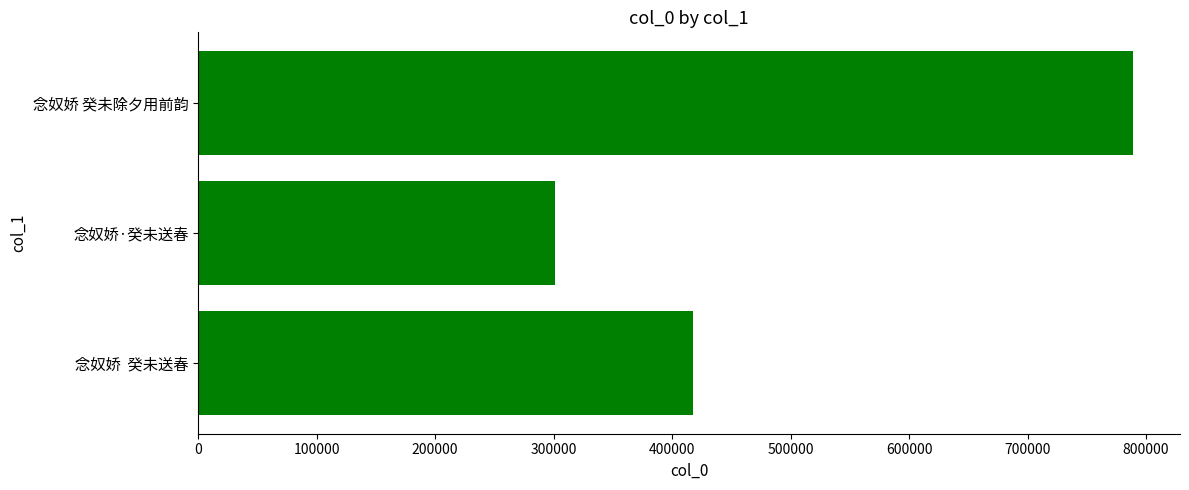

The chart shows a value of 789214 at 念奴娇 癸未除夕用前韵. True or false?

True